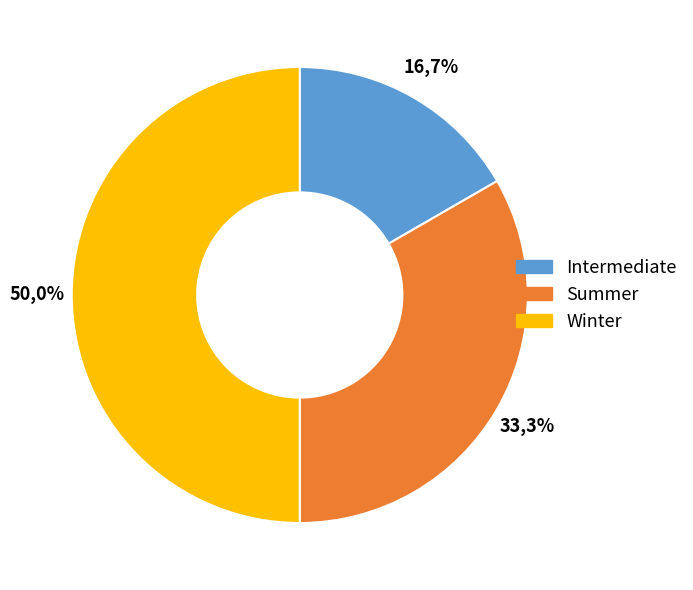

Rank the categories by value from highest to lowest.

Winter, Summer, Intermediate